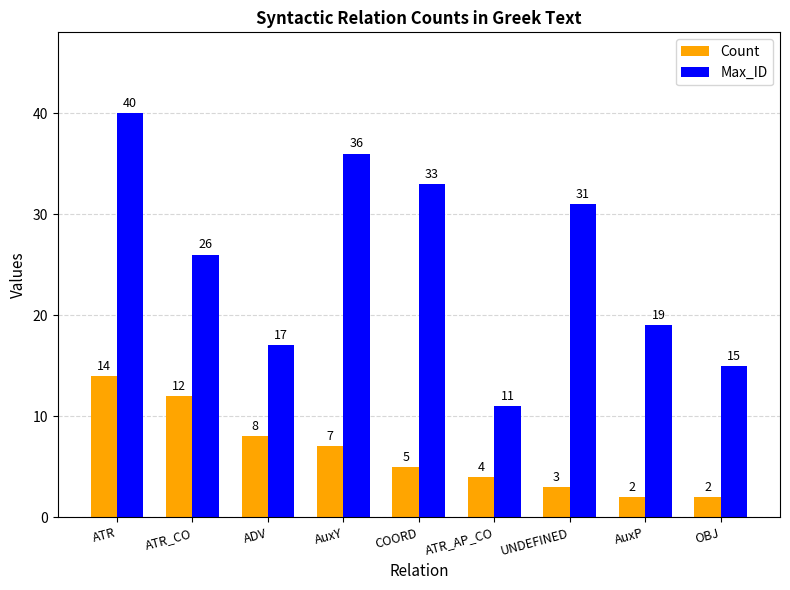

At which category is the sum across all series the highest?

ATR